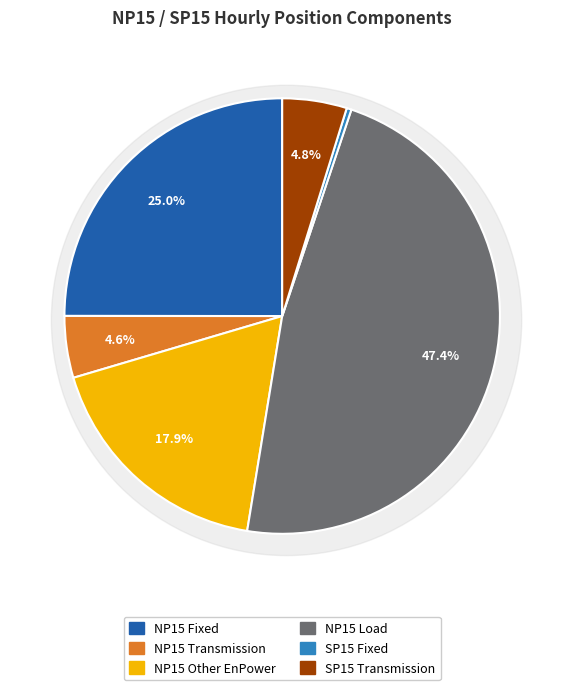

Which category has the biggest portion of the pie?

NP15 Load